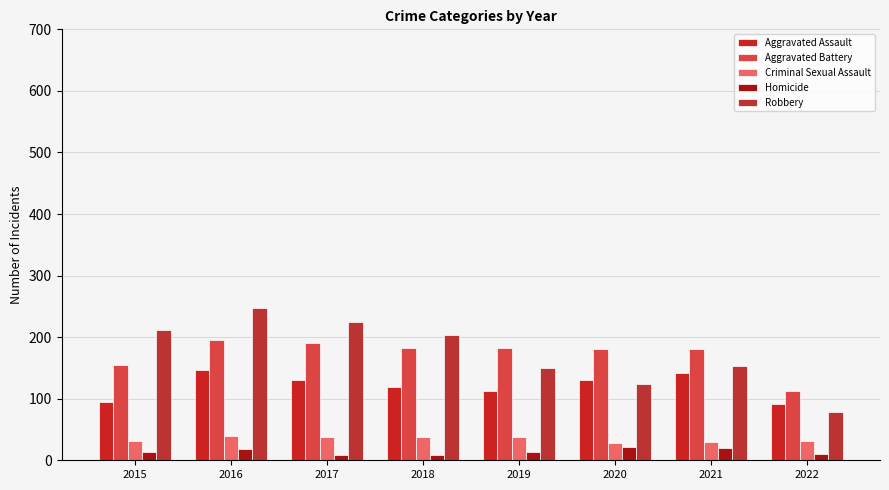

True or false: Criminal Sexual Assault has a value of 38 at 2018.

True